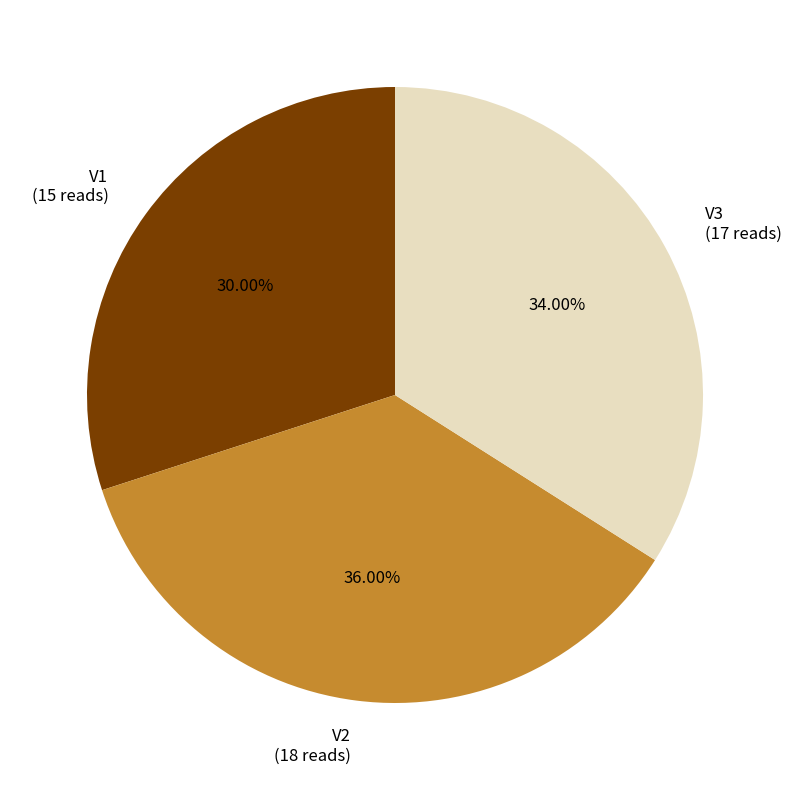

Which slice is the smallest?

V1